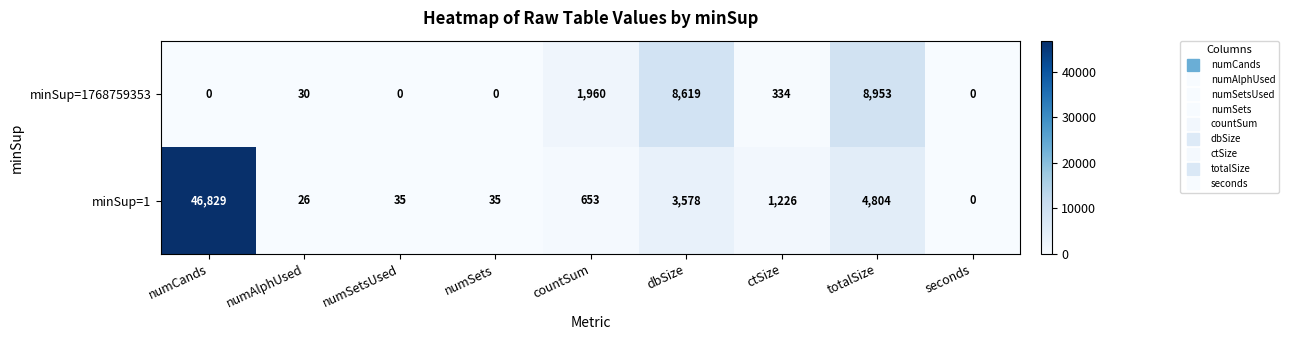

What is the greatest value displayed?

46829